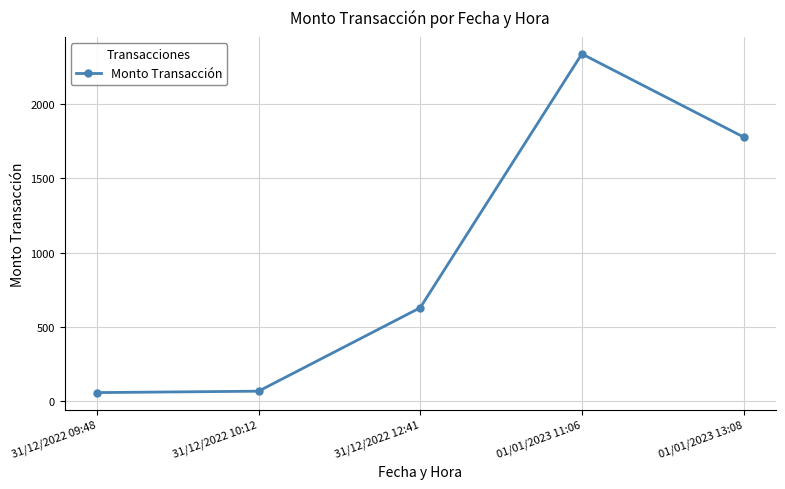

How many lines are shown in the chart?

1